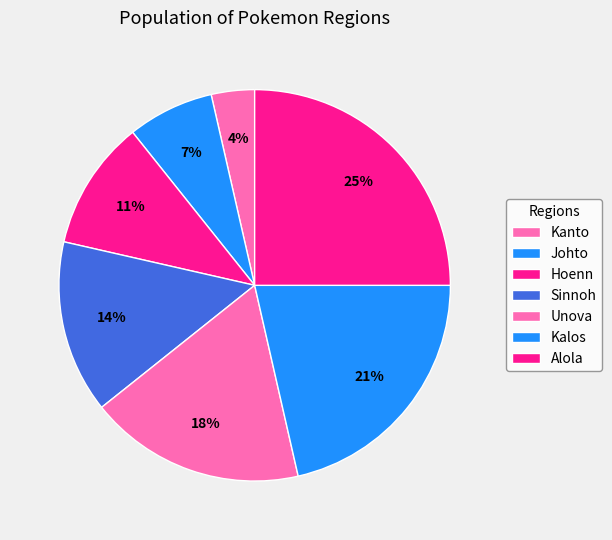

How much of the chart is everything except Unova?

82.1%